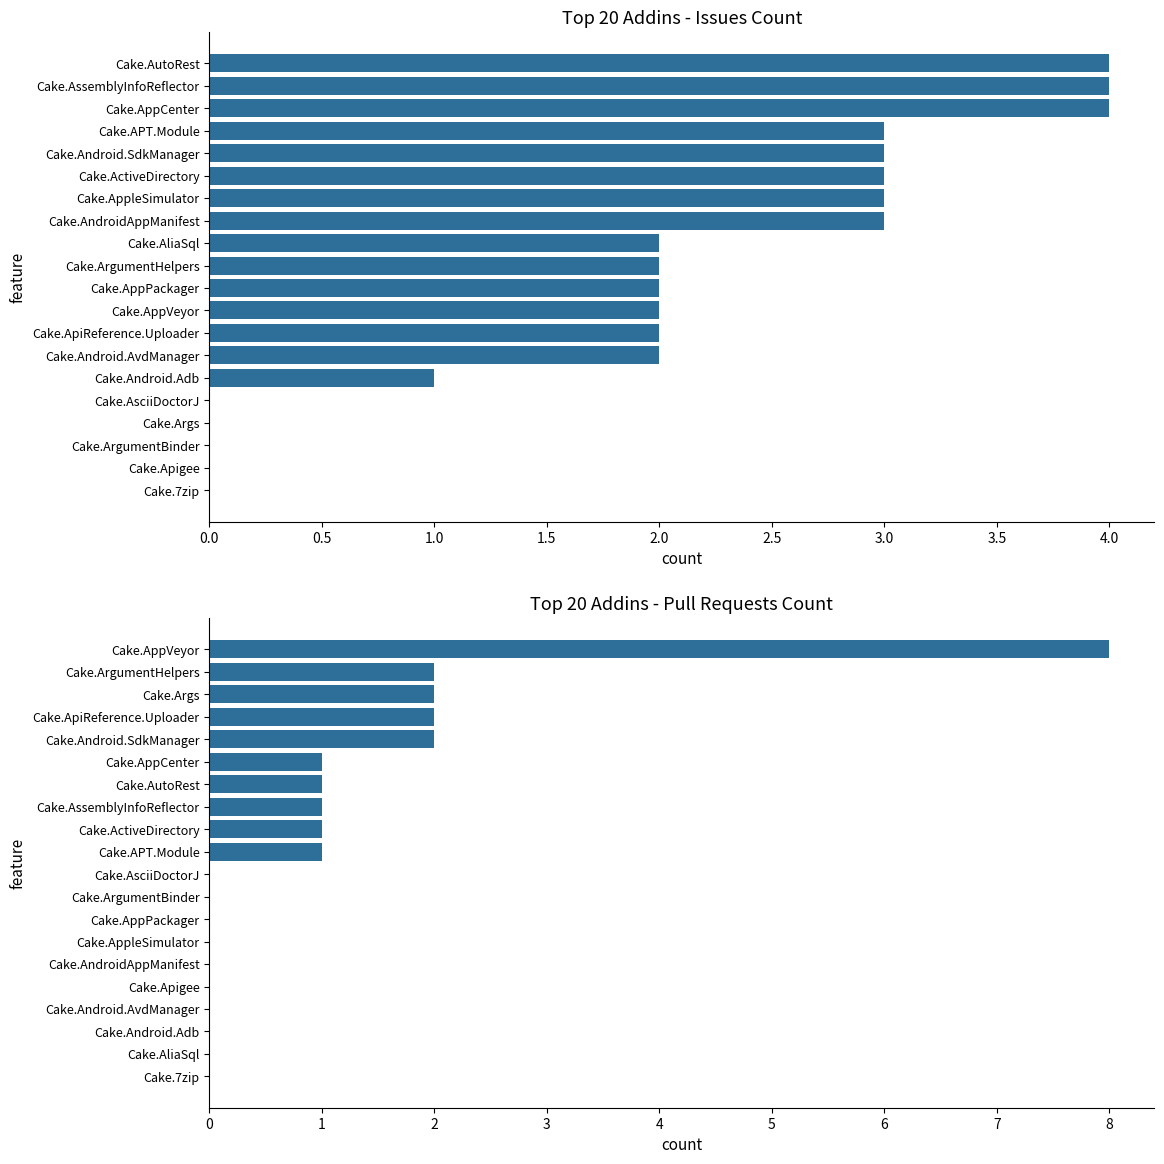

At how many categories does at least one series exceed 0?

15